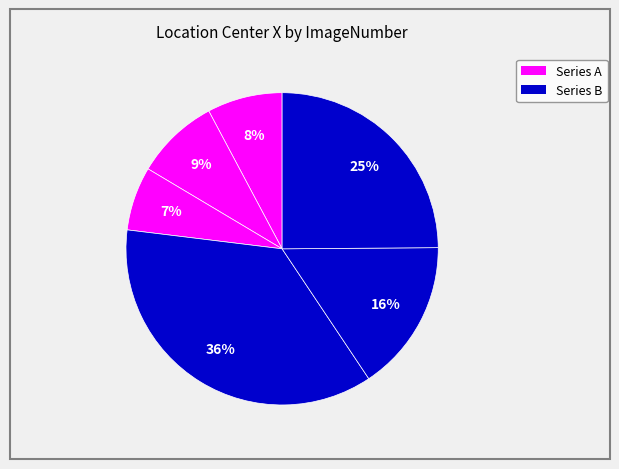

How many slices are in this pie chart?

6